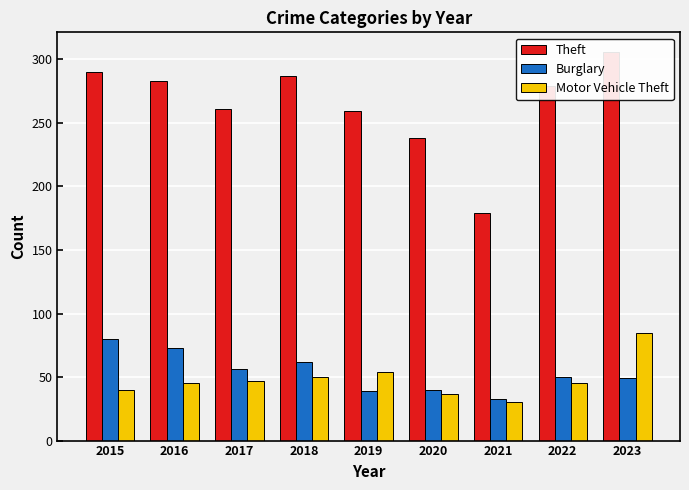

What is the difference between the highest and lowest values at 2022?

234